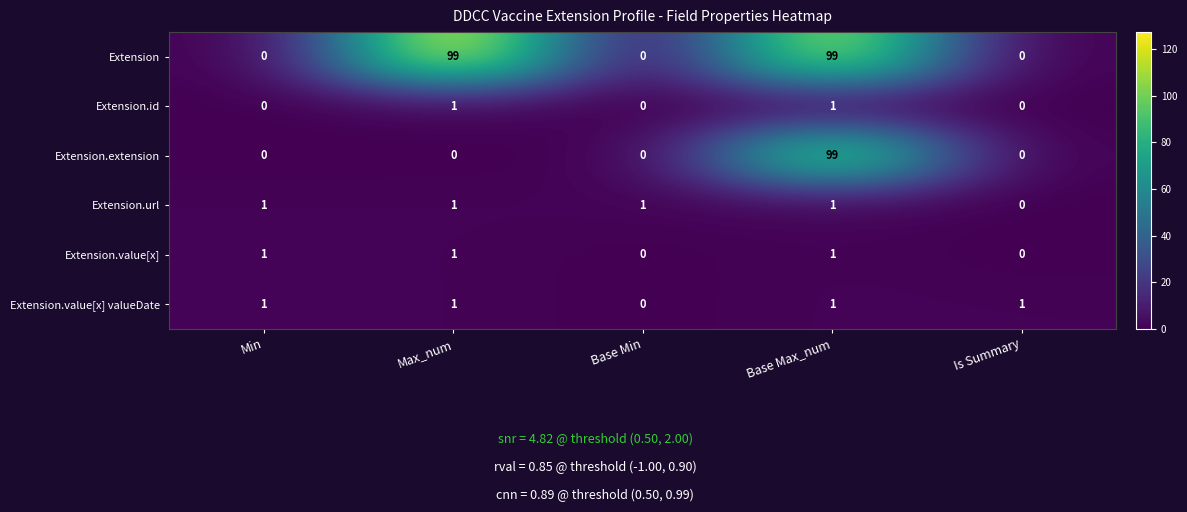

How many categories are shown in the chart?

5